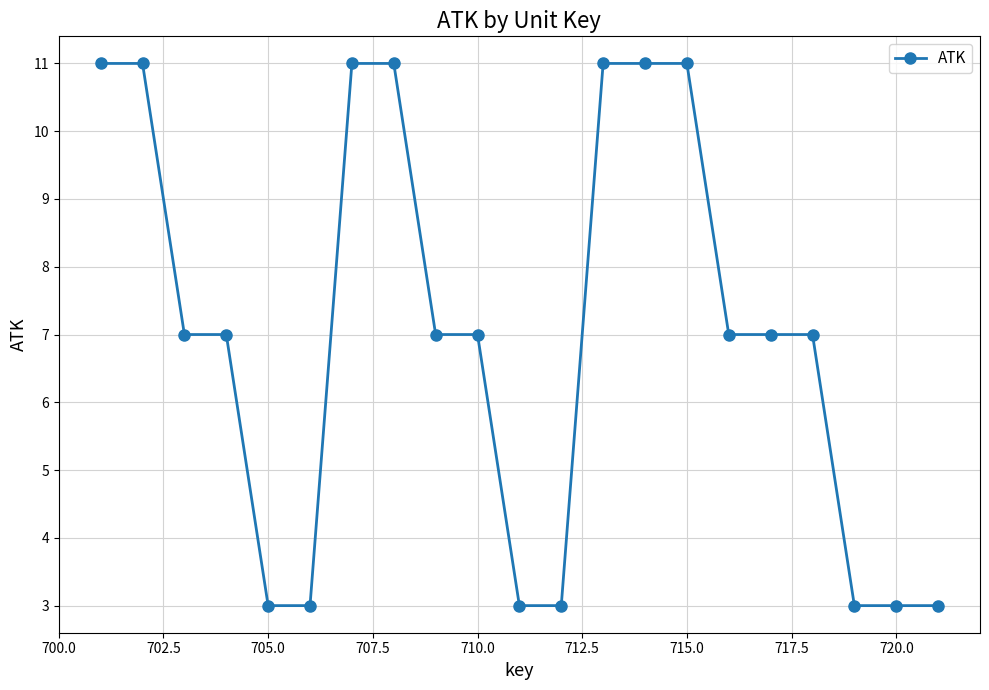

What is the smallest value displayed?

3